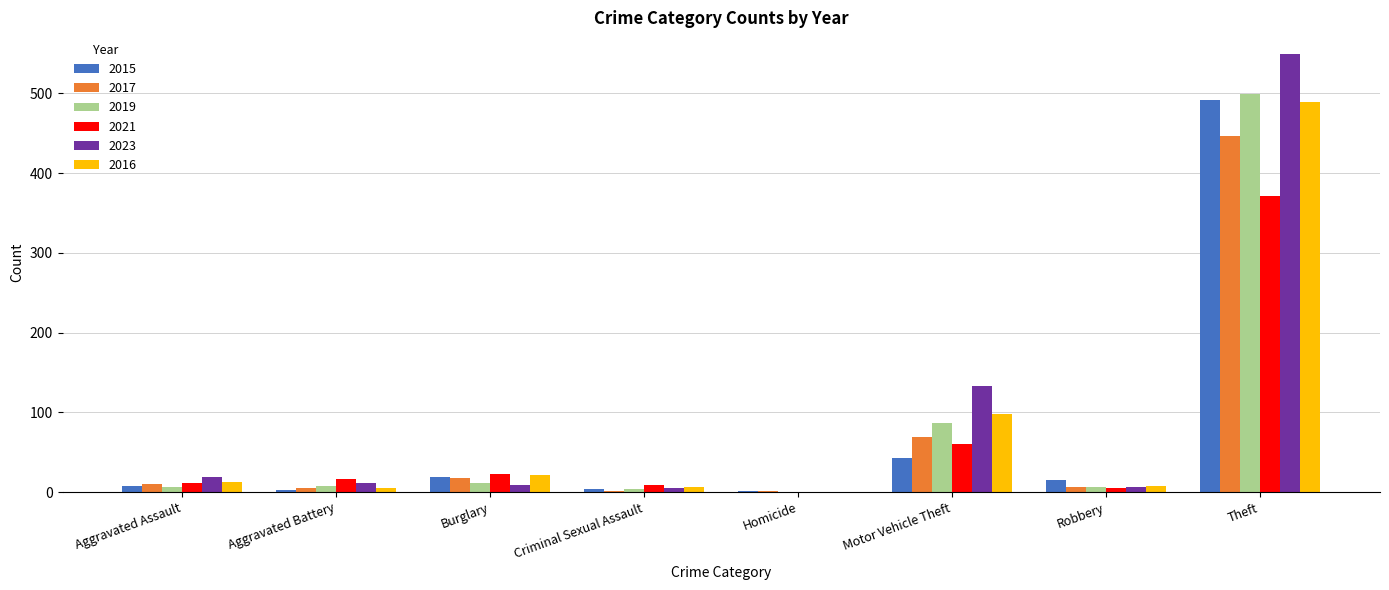

How many groups of bars are there?

8